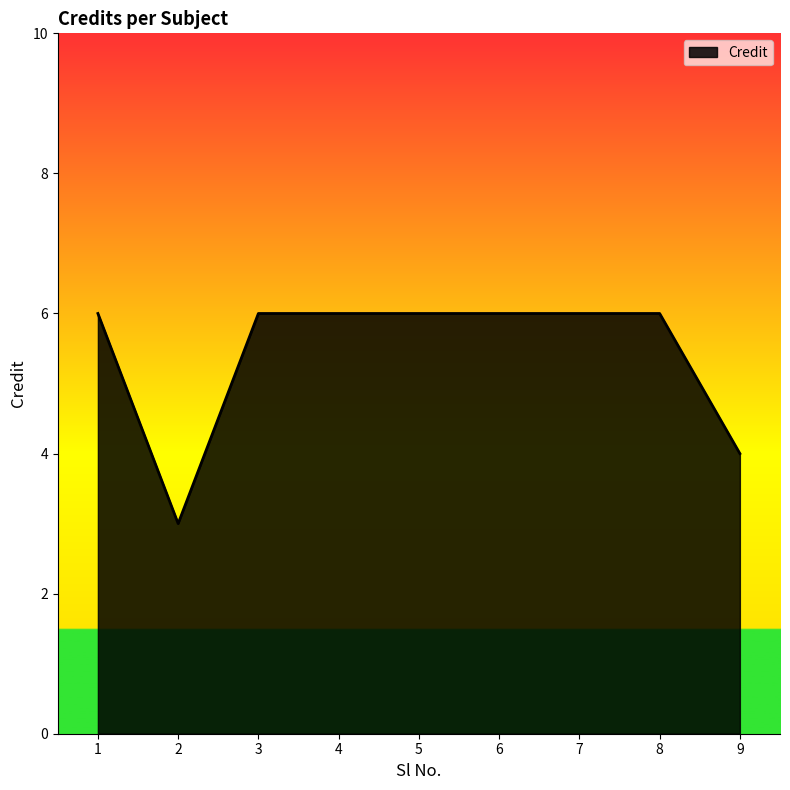

Reading left to right, transcribe all the data shown in this chart.

1=6	2=3	3=6	4=6	5=6	6=6	7=6	8=6	9=4